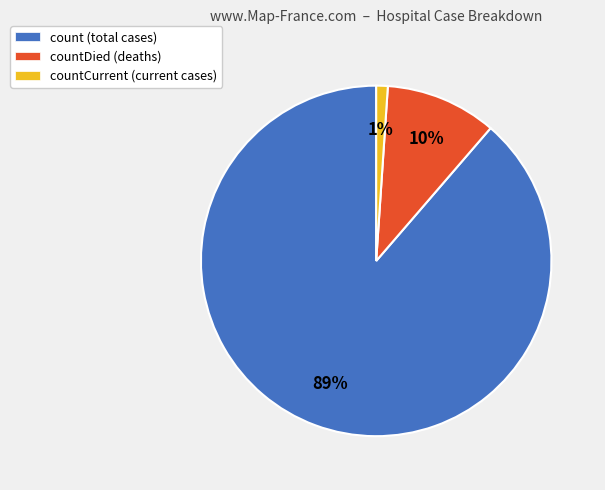

Between countCurrent (current cases) and countDied (deaths), which is larger?

countDied (deaths)